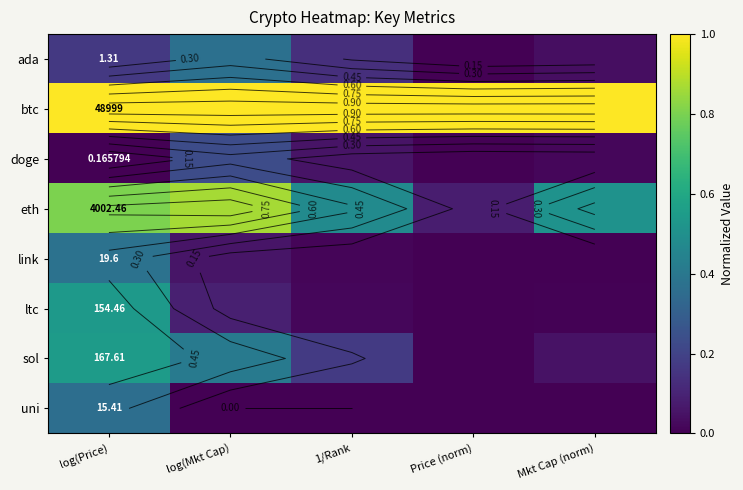

Where is btc nearest to the value 1?

log(Price)